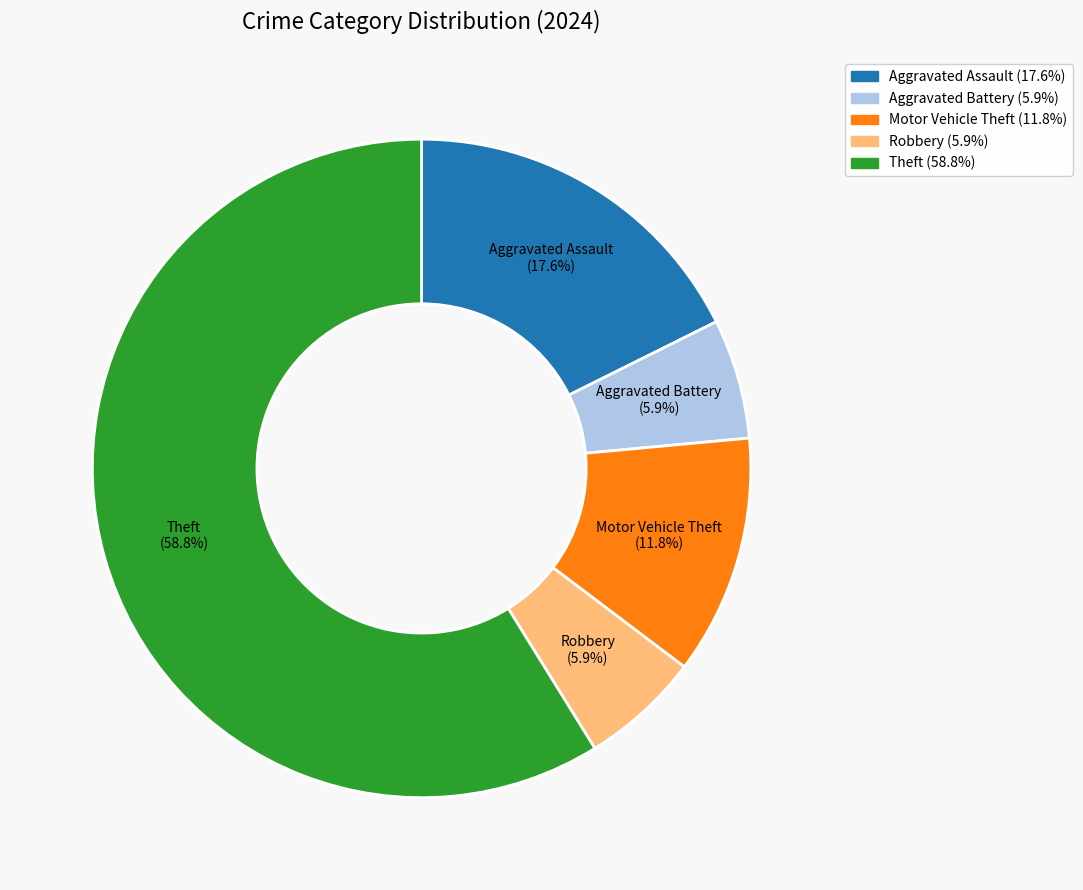

Is there a majority slice in this chart?

Yes